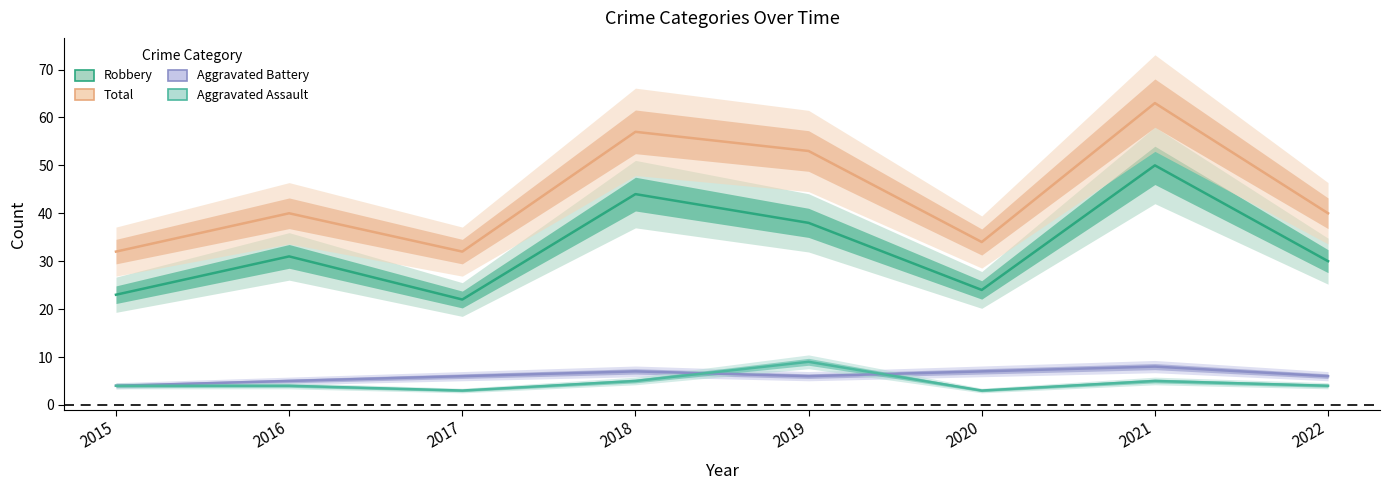

At 2022, list the series in order from largest to smallest.

Total, Robbery, Aggravated Battery, Aggravated Assault